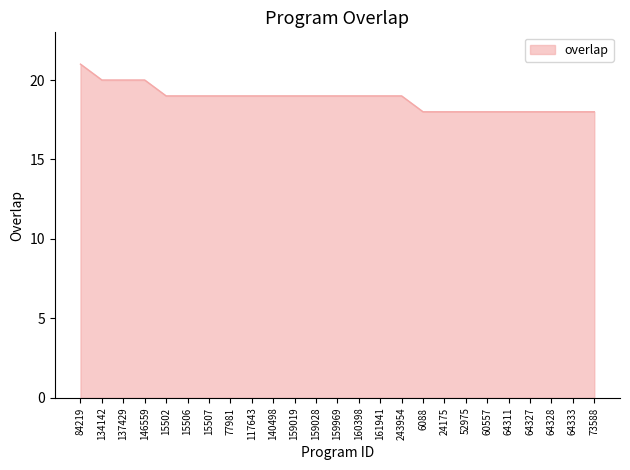

The value at 64327 is 18. True or false?

True